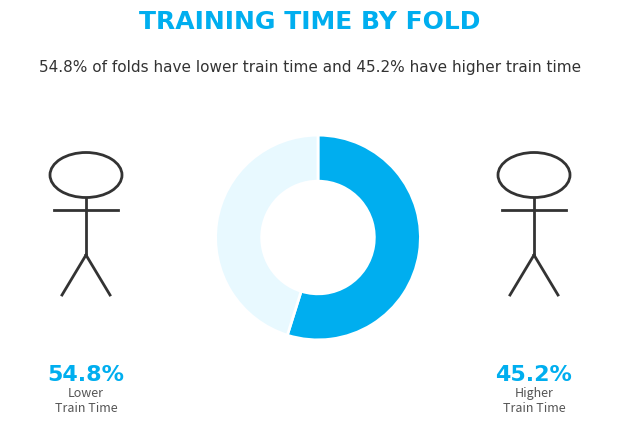

Is there a majority slice in this chart?

Yes